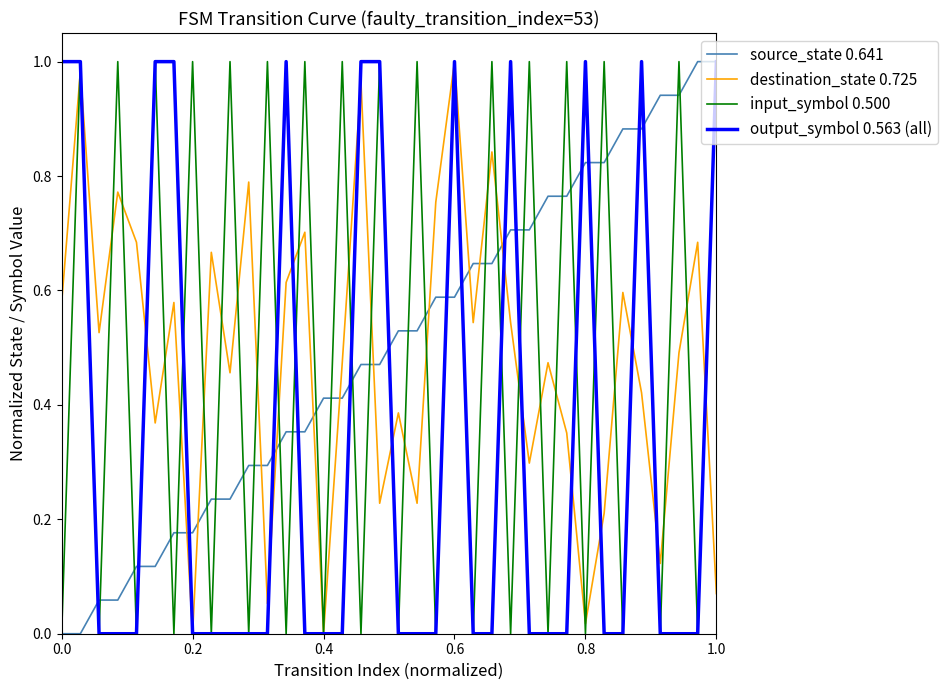

True or false: destination_state 0.725 and source_state 0.641 intersect in this chart.

True